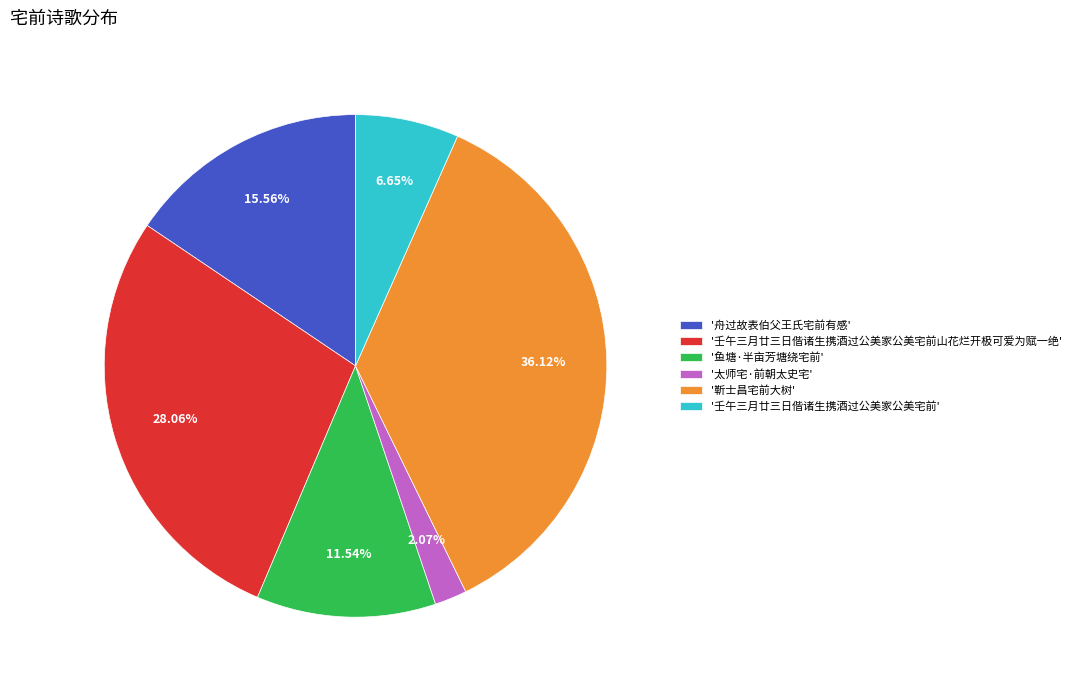

Which slice is the smallest?

'太师宅·前朝太史宅'